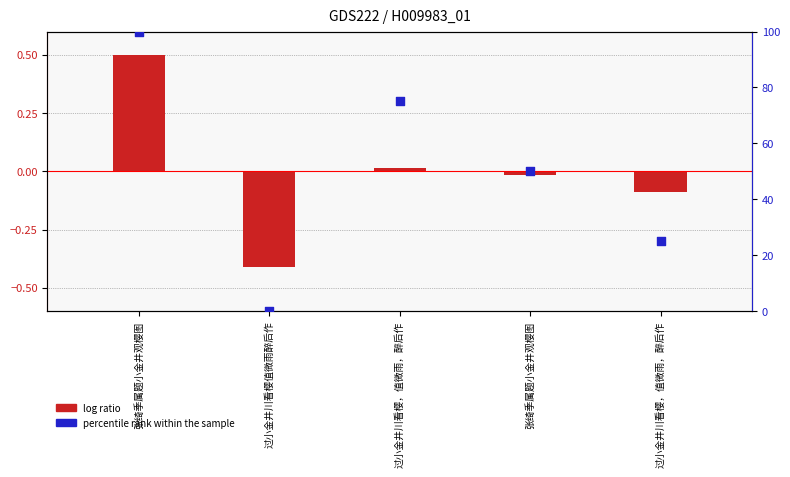

Which series has the largest total across all categories?

percentile rank within the sample